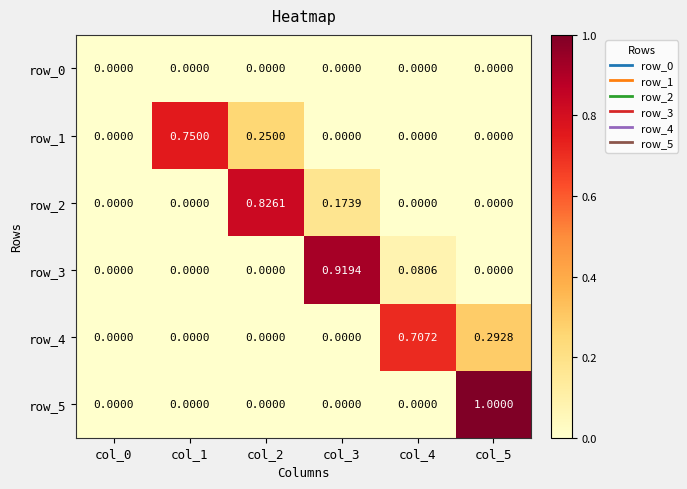

Is the value of row_0 at col_1 greater than the value of row_1 at col_1?

No